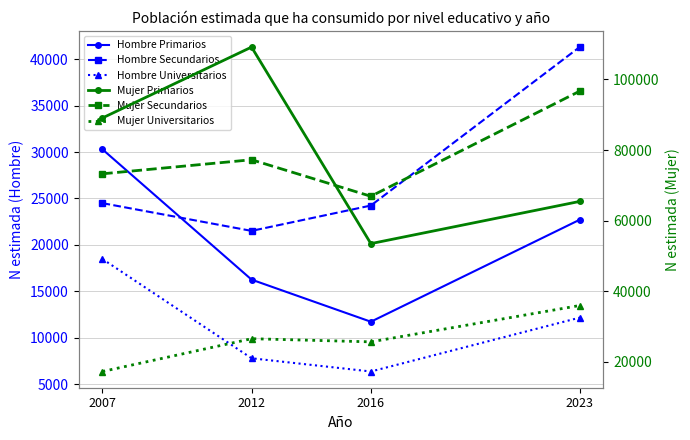

Between 2016 and 2007, which is larger?

2007